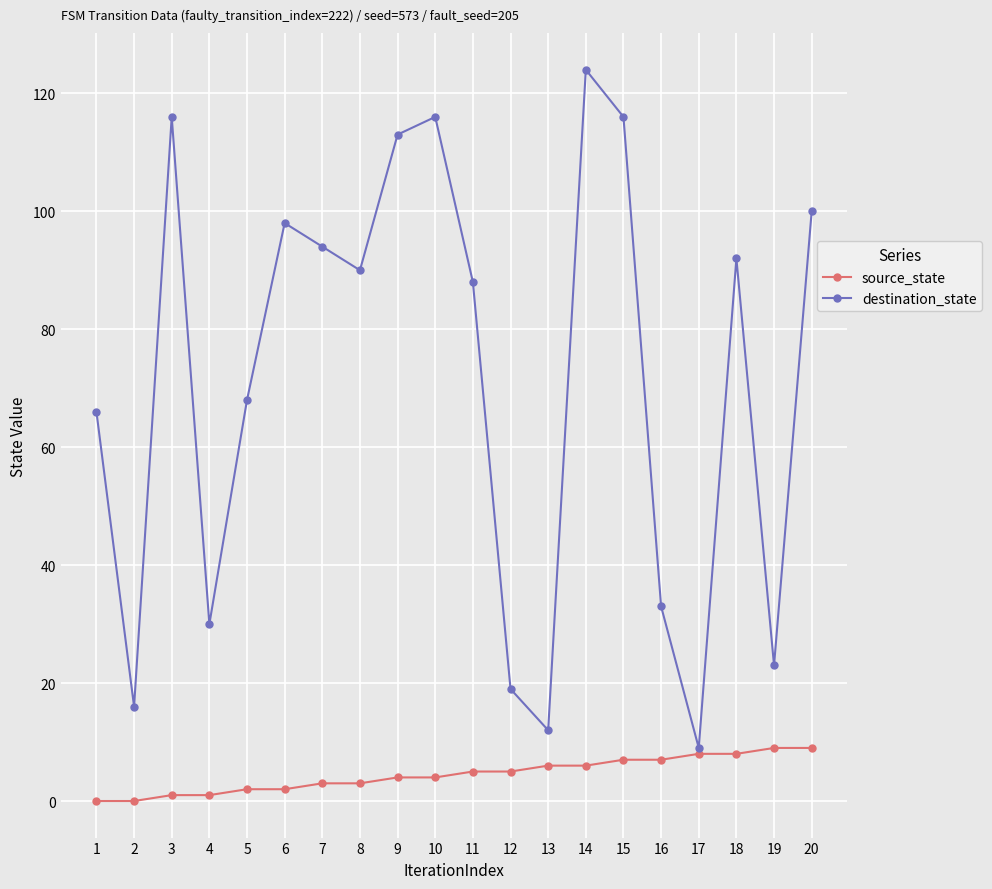

Which series has the largest range (max minus min)?

destination_state